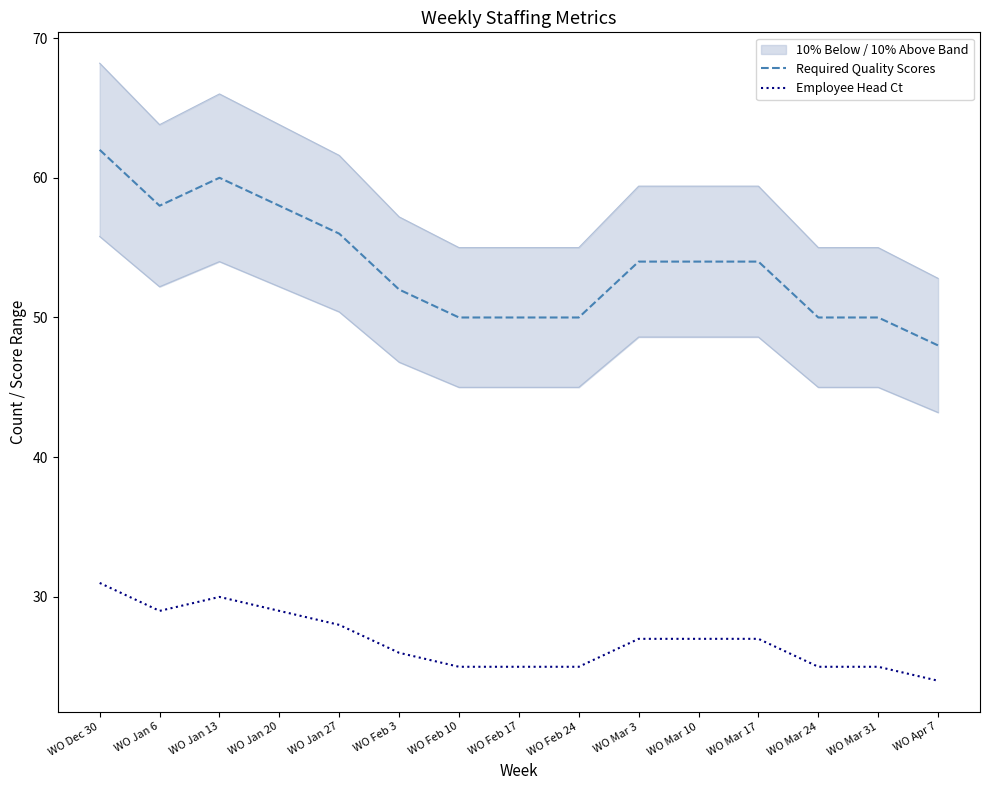

True or false: Required Quality Scores and Employee Head Ct cross at least once.

False